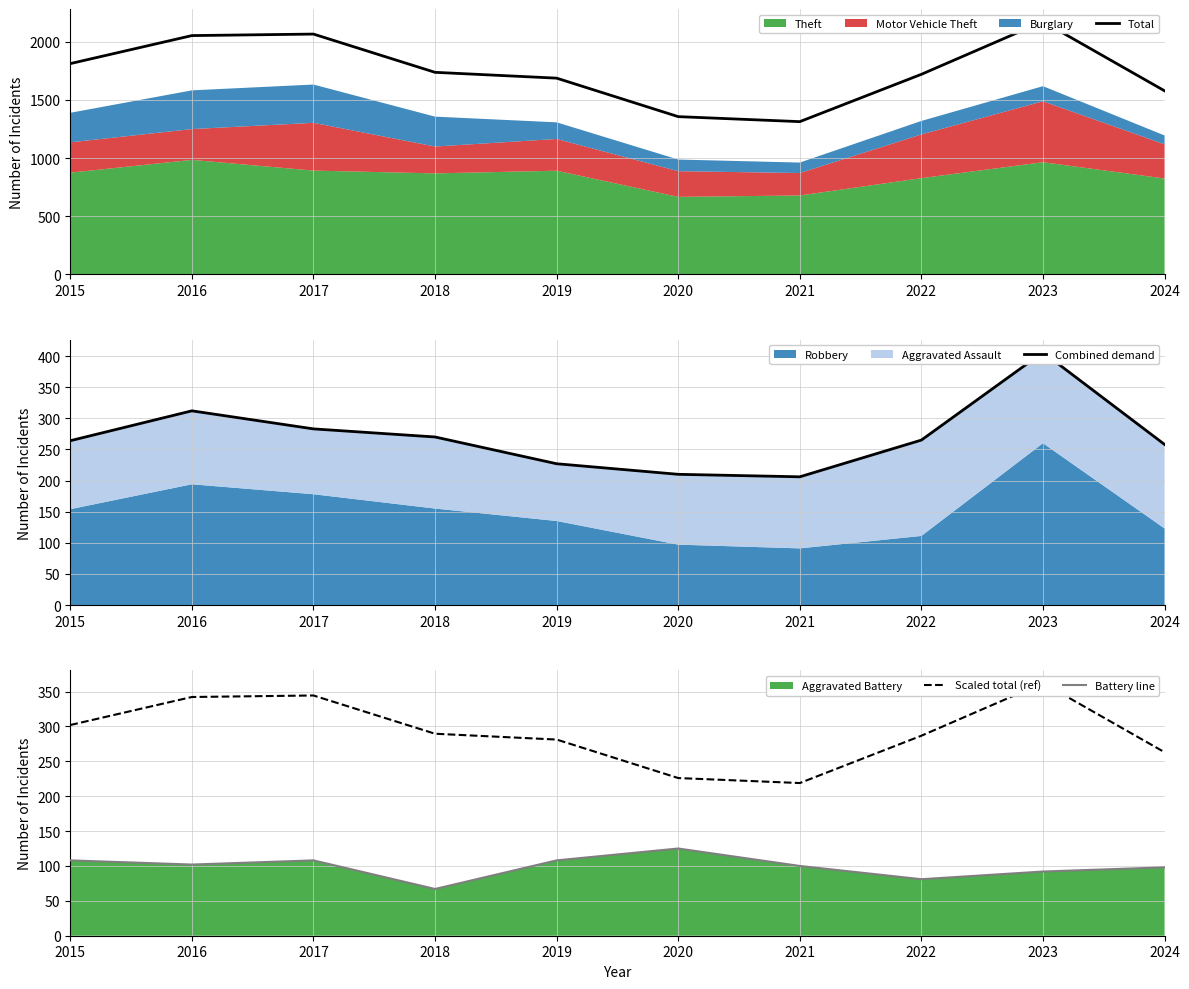

How many values in the Battery line series exceed 102?

4